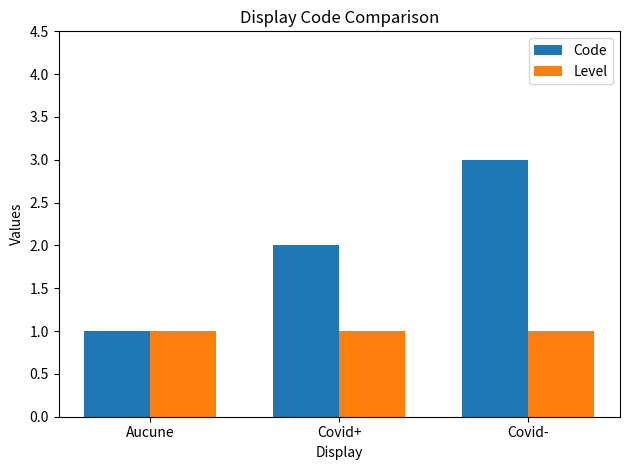

Reading left to right, what are all the values shown in this chart?

Code: 1	2	3
Level: 1	1	1